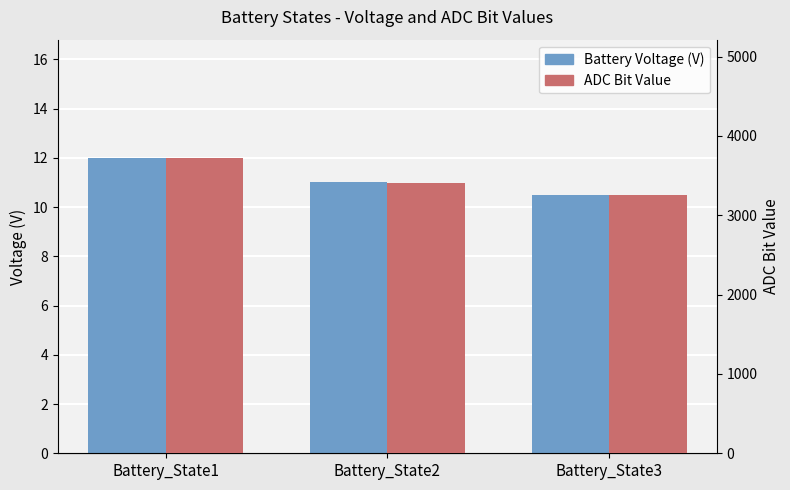

List the labels in order of Battery Voltage (V) value, smallest first.

Battery_State3, Battery_State2, Battery_State1